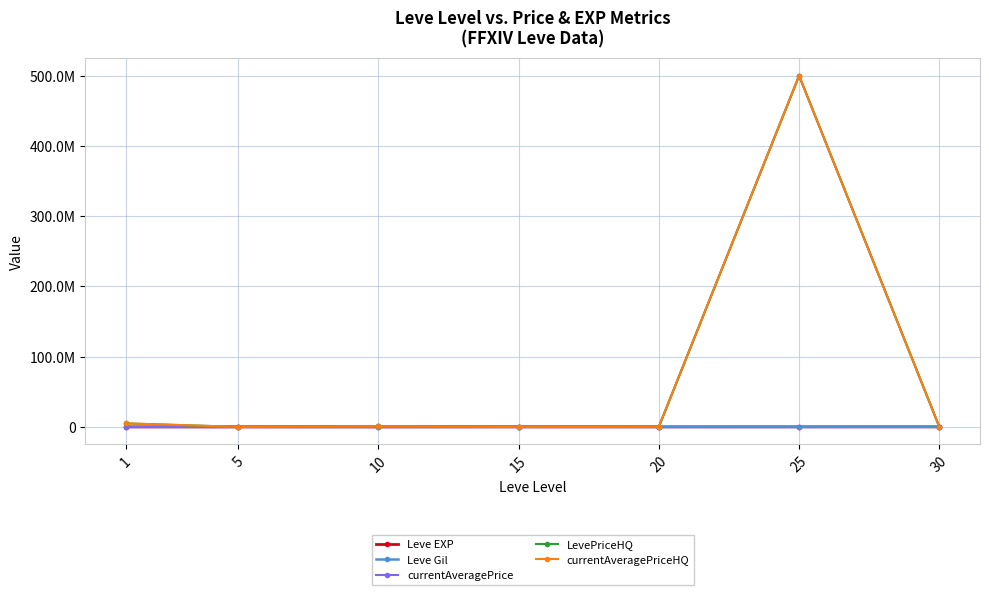

Does the chart have visible grid lines?

Yes